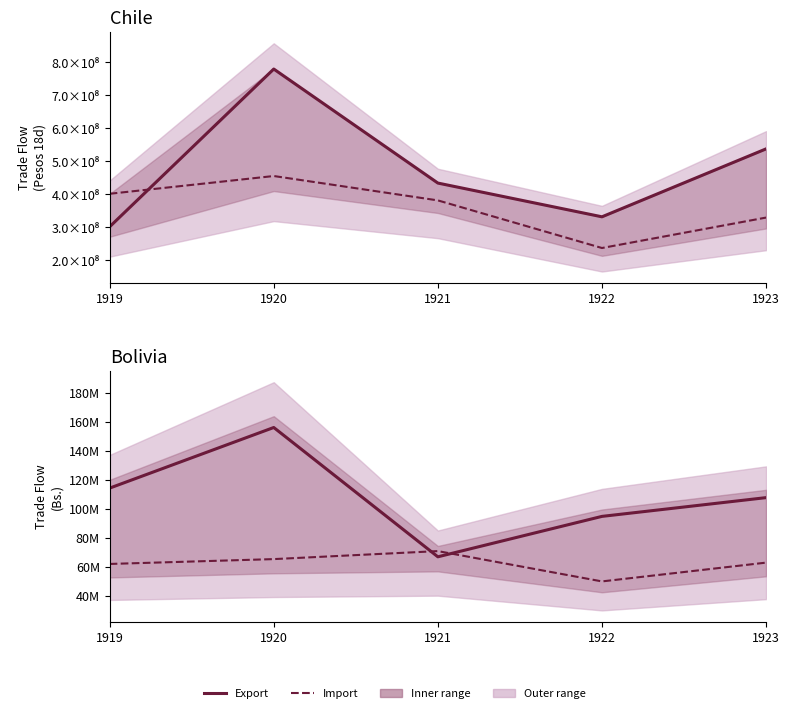

The value of Bolivia_Imp at 1919 is 61997024.4. True or false?

True